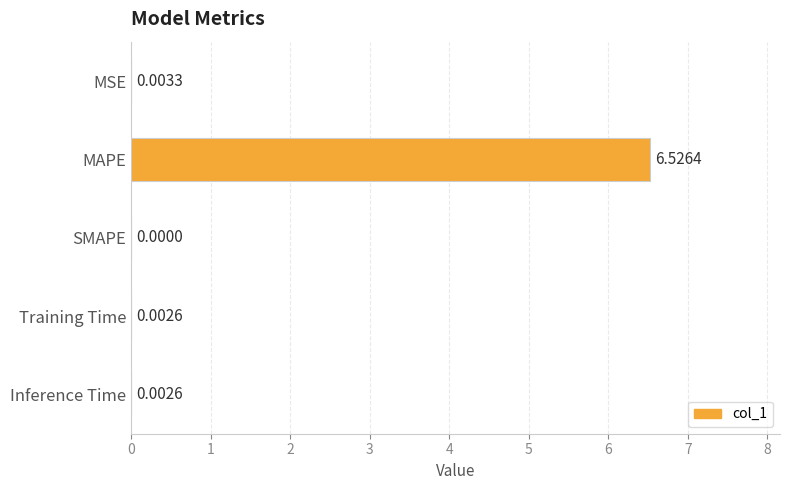

Where is the data nearest to the value 3?

MSE